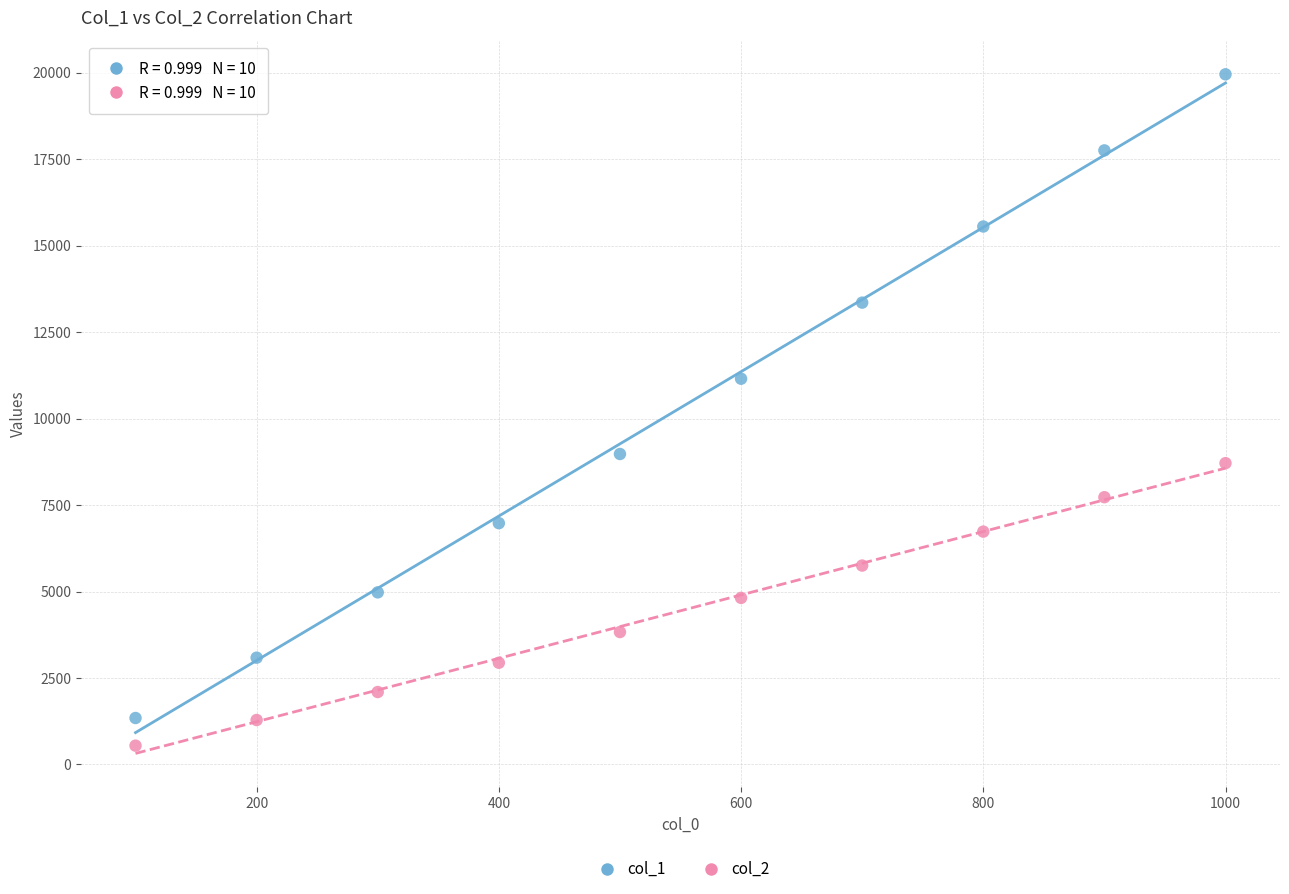

What are all the series names shown in the legend?

col_1, col_2